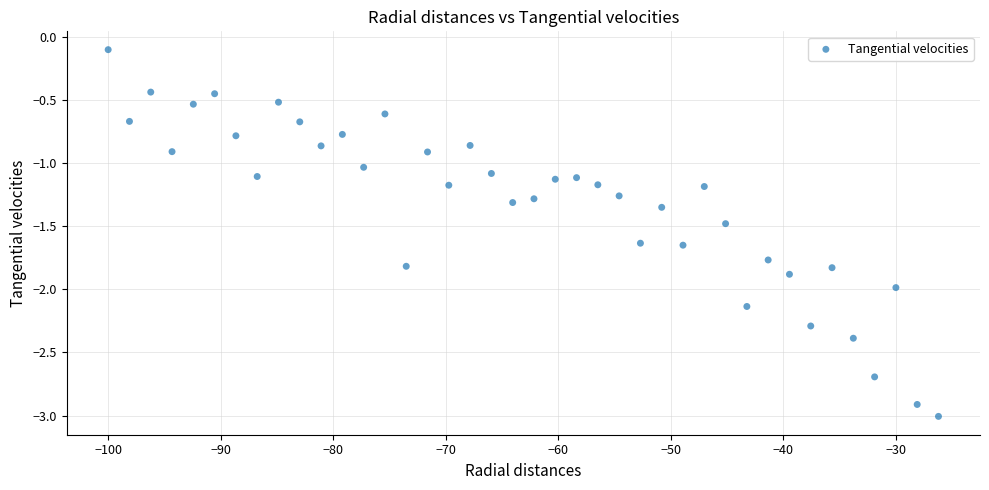

What is the range of Y values (max minus min)?

2.9